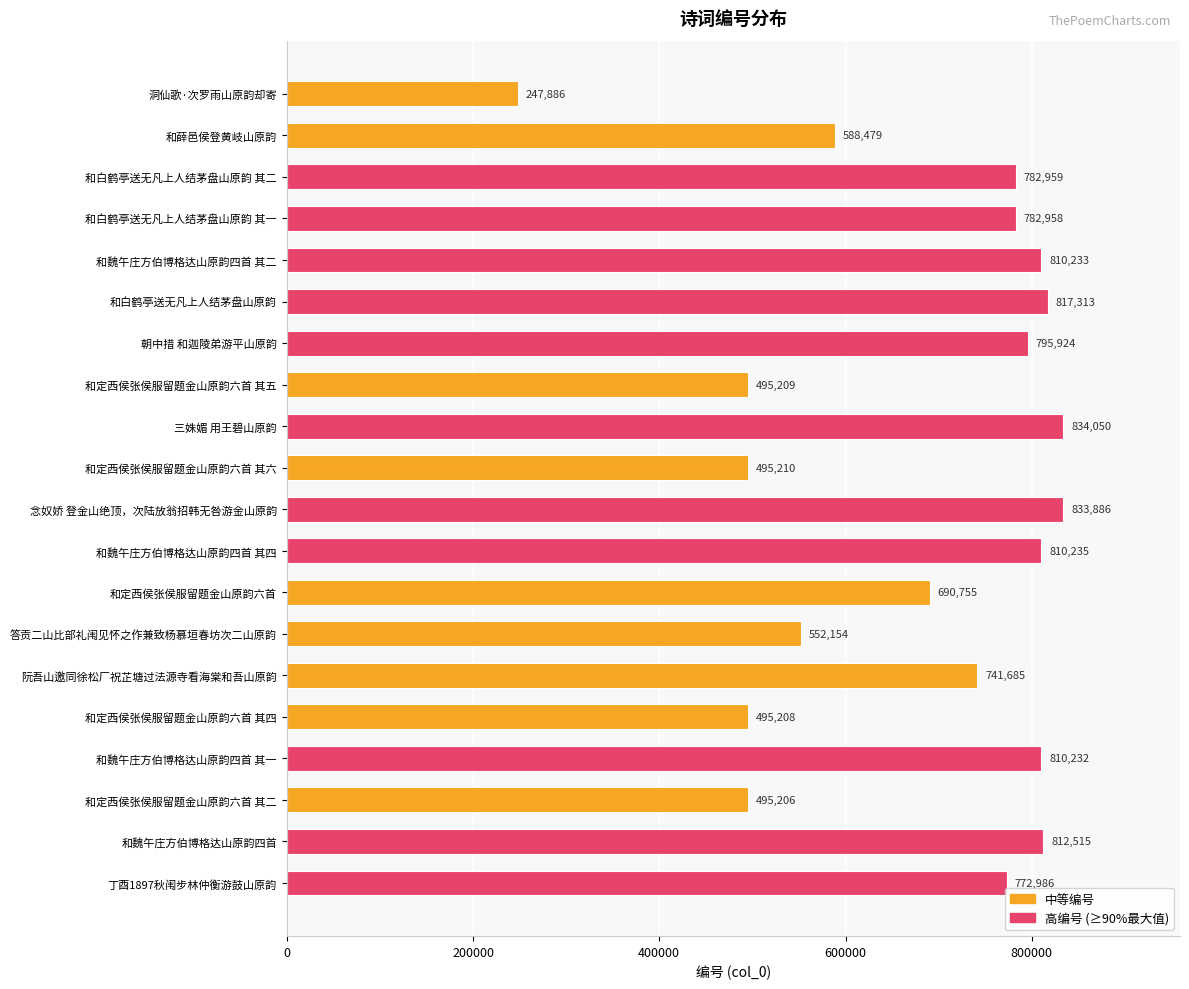

At which category does the chart reach its minimum across all series?

洞仙歌·次罗雨山原韵却寄